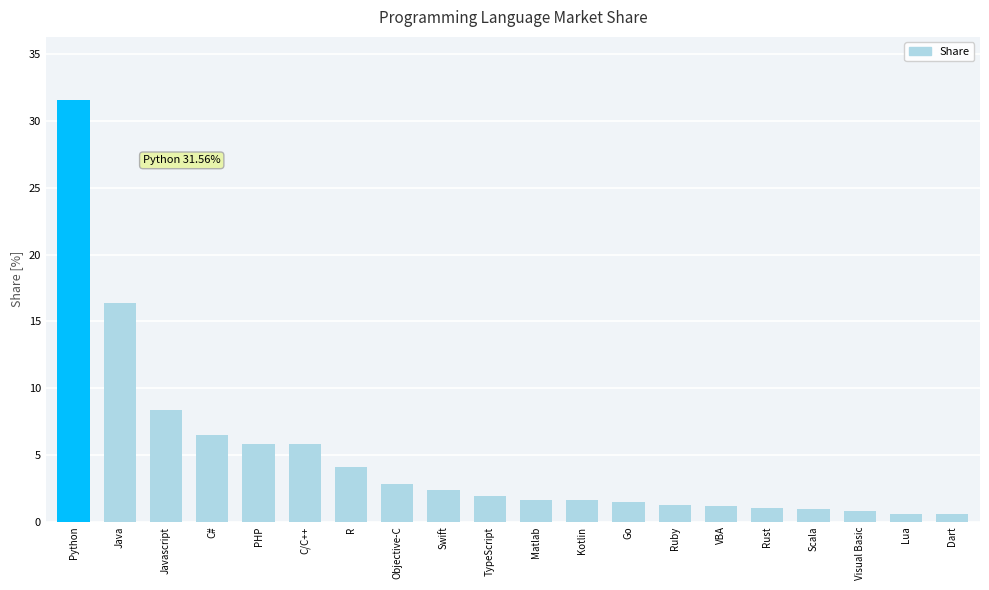

What is the average value?

4.8